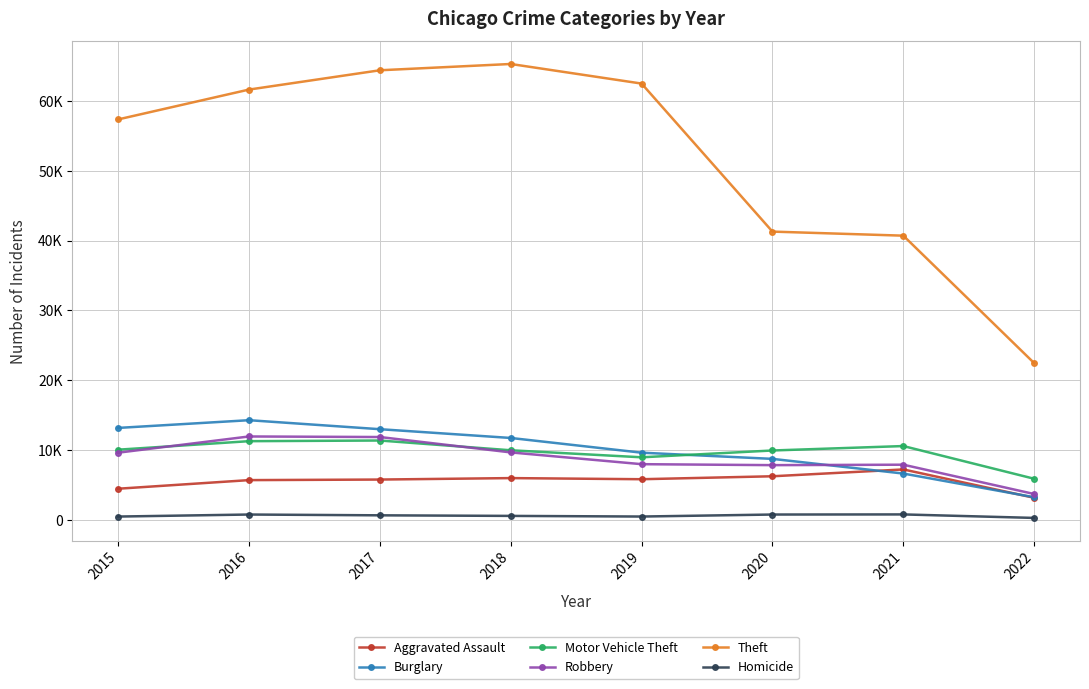

Is this an area chart (filled region under the line)?

No